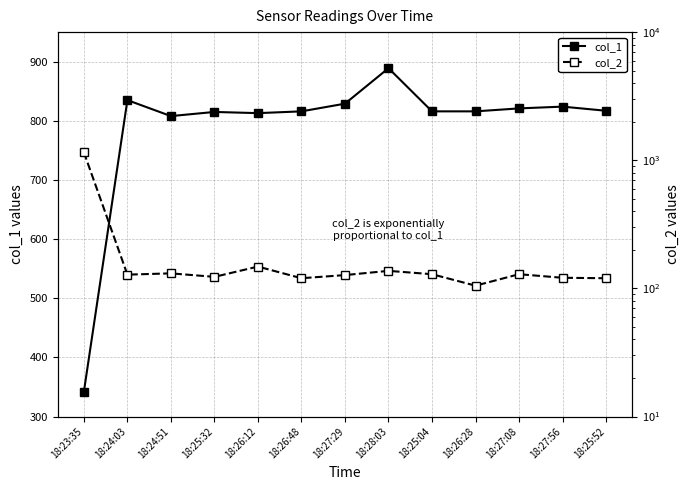

What is the difference between the highest and lowest values at 18:25:32?

692